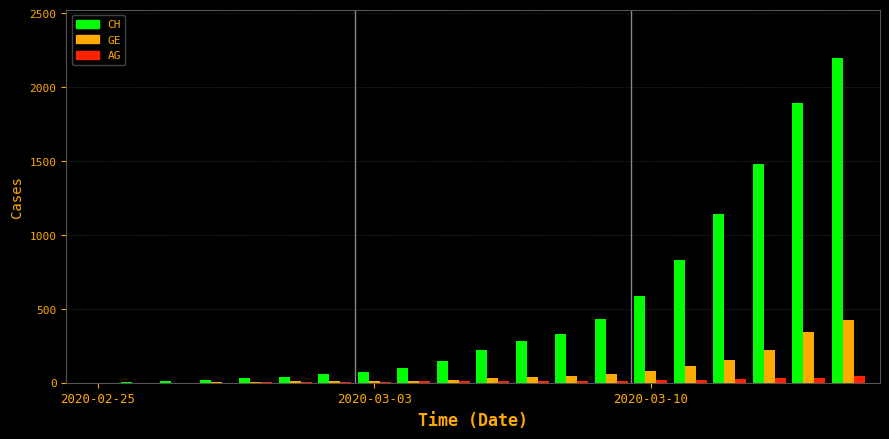

What is the sum of all CH values?

9868